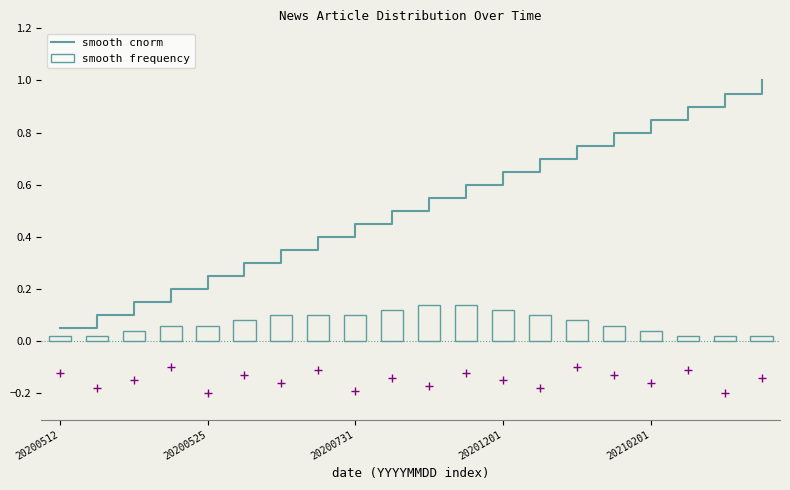

Which series has the largest Y range (max minus min)?

smooth cnorm